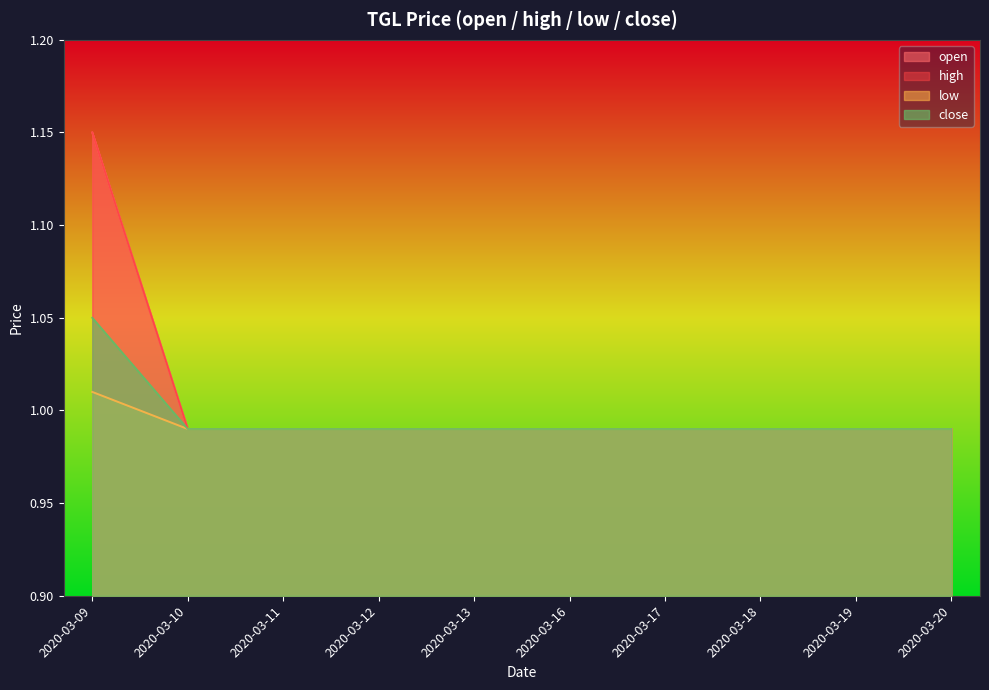

Reading left to right, what are all the values shown in this chart?

open: 1.1	1.0	1.0	1.0	1.0	1.0	1.0	1.0	1.0	1.0
high: 1.1	1.0	1.0	1.0	1.0	1.0	1.0	1.0	1.0	1.0
low: 1.0	1.0	1.0	1.0	1.0	1.0	1.0	1.0	1.0	1.0
close: 1.1	1.0	1.0	1.0	1.0	1.0	1.0	1.0	1.0	1.0